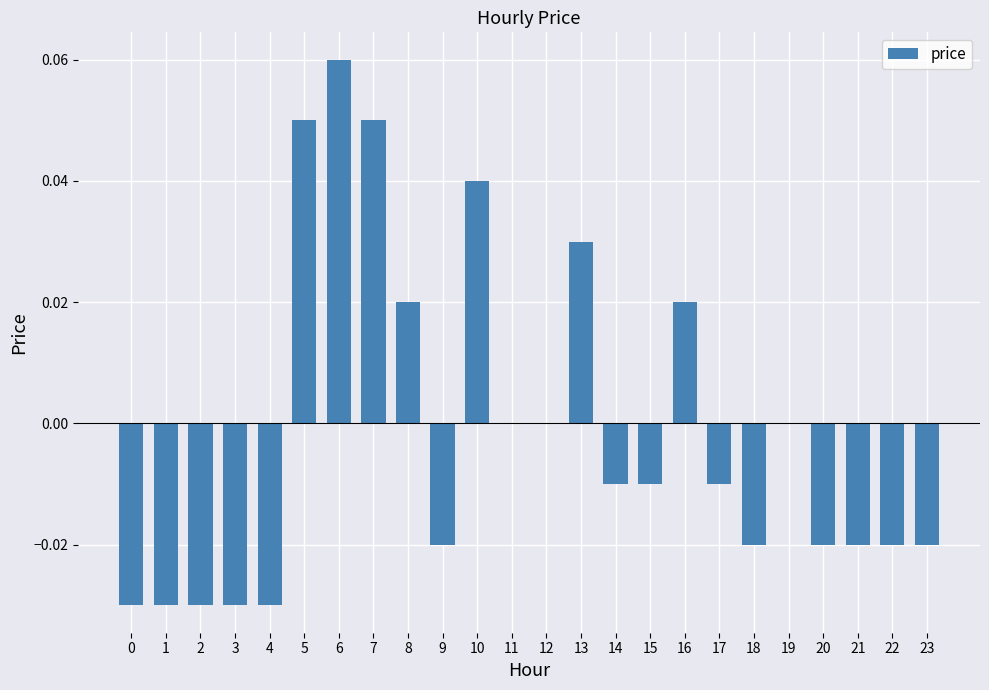

Which has a higher value, 17 or 6?

6